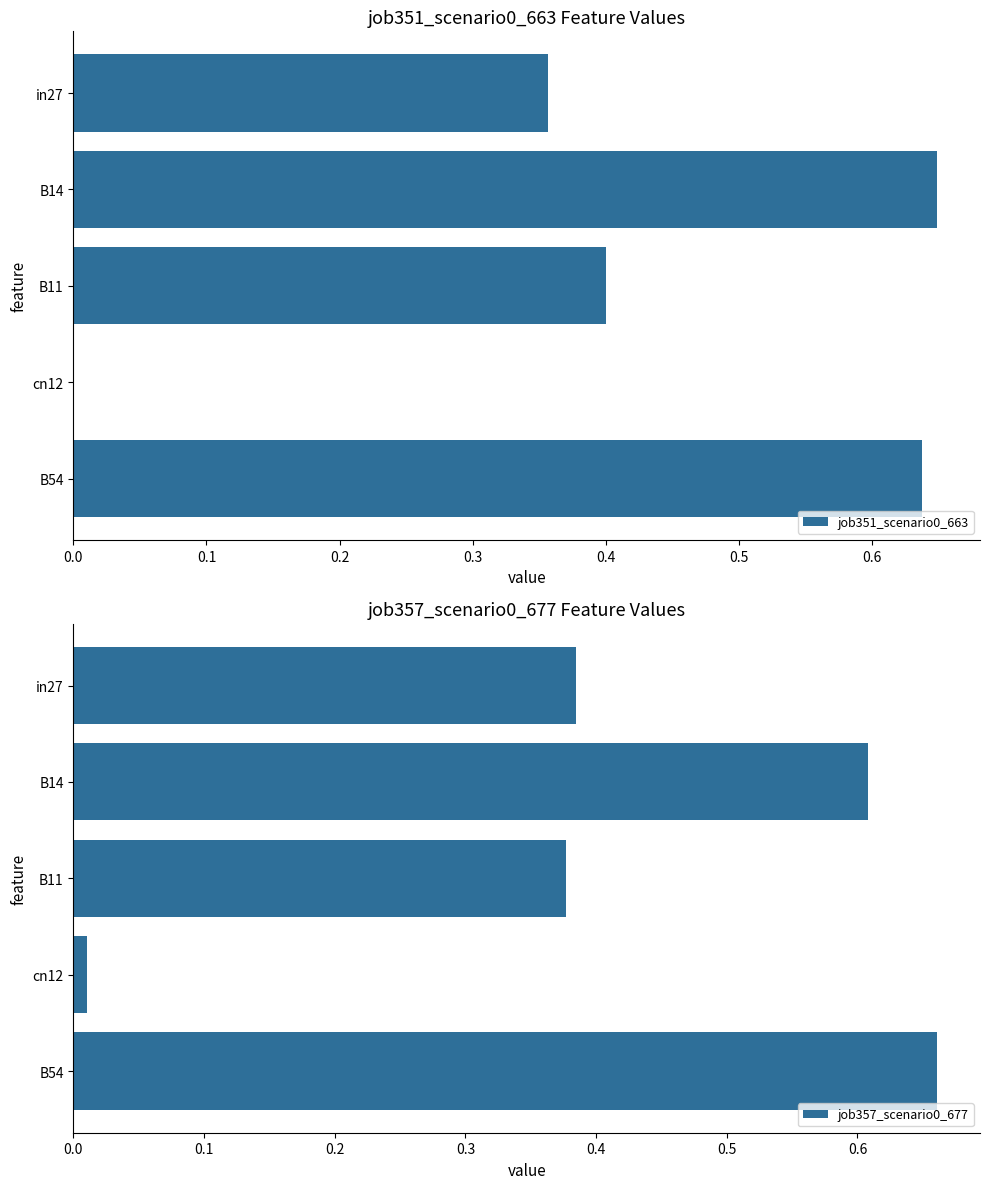

The job351_scenario0_663 series shows 0.2 at B54. True or false?

False